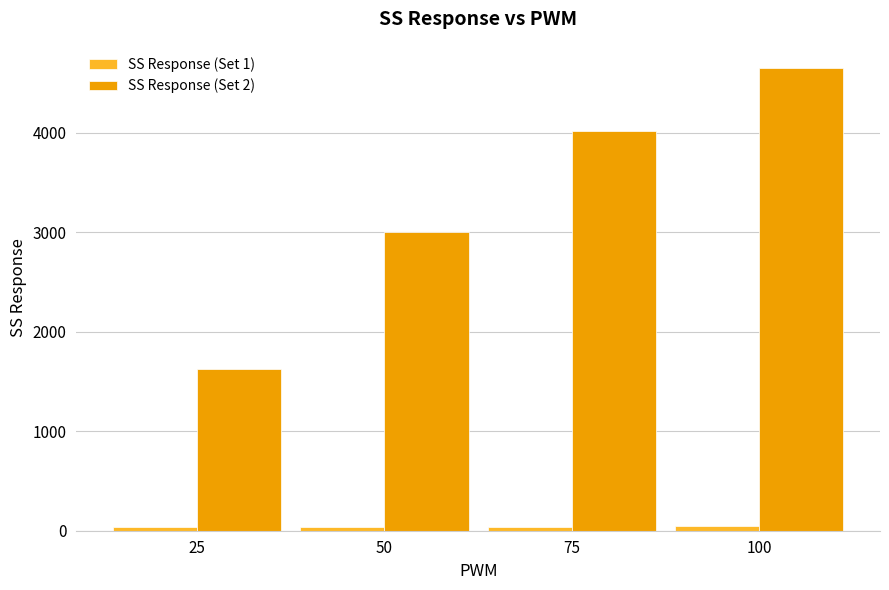

What is the difference between the maximum and second lowest values in the SS Response (Set 2) series?

1657